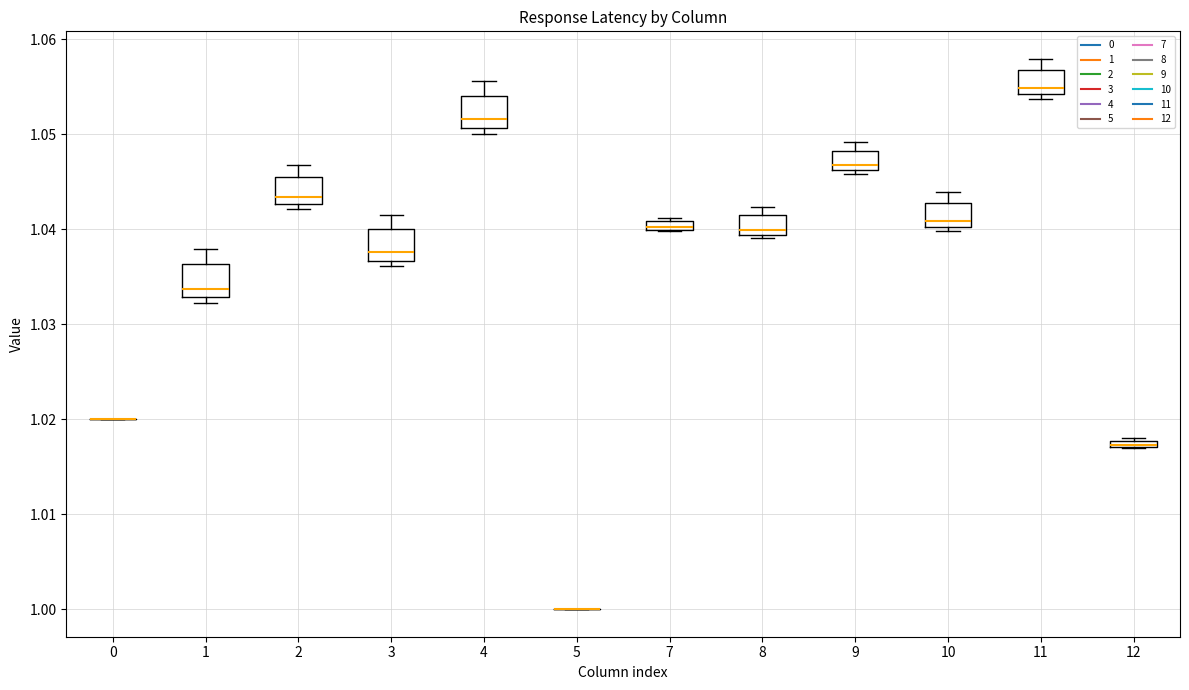

Where is the lower edge of the box at x = 9 on the y-axis? The values are not printed on the chart, so give them approximately, as read against the axis.

1.046